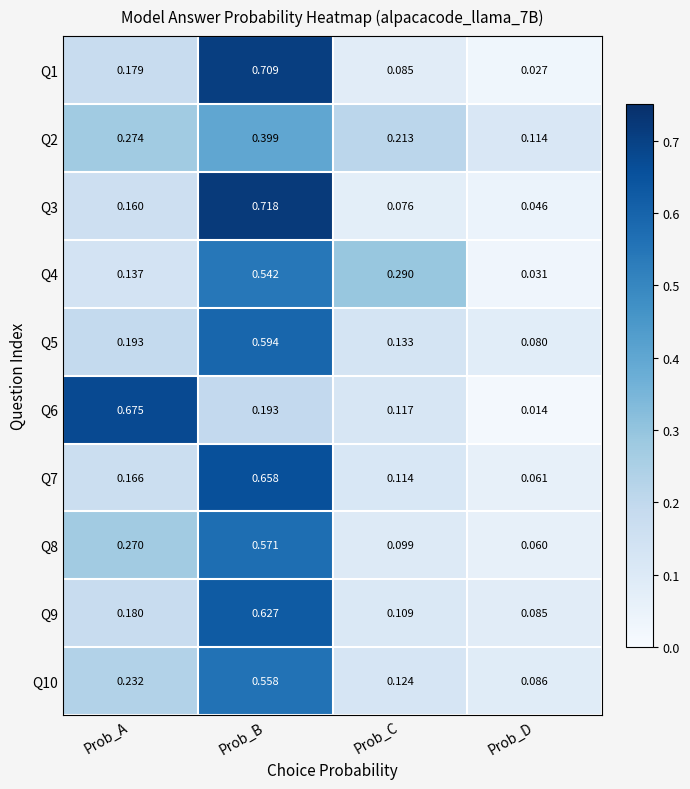

Rank the series by their maximum value, from highest to lowest.

Q3, Q1, Q6, Q7, Q9, Q5, Q8, Q10, Q4, Q2